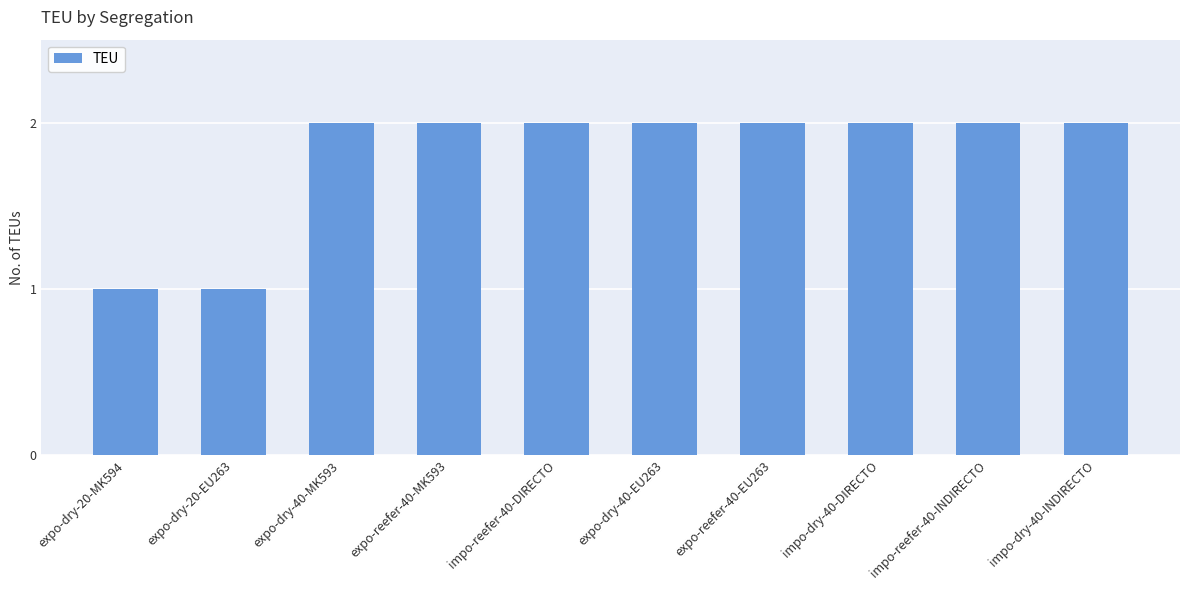

Count the number of categories in the chart.

10